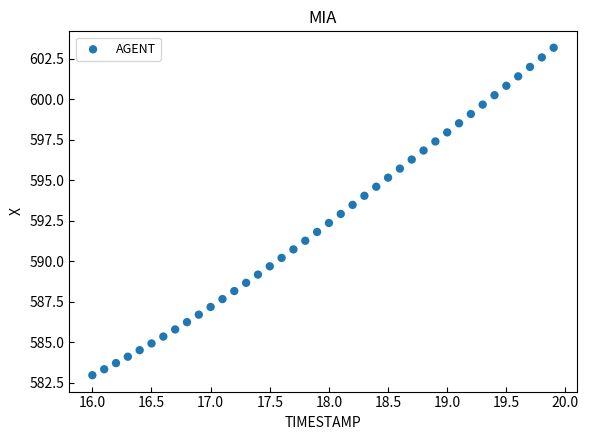

What is the range of X values (max minus min)?

3.9